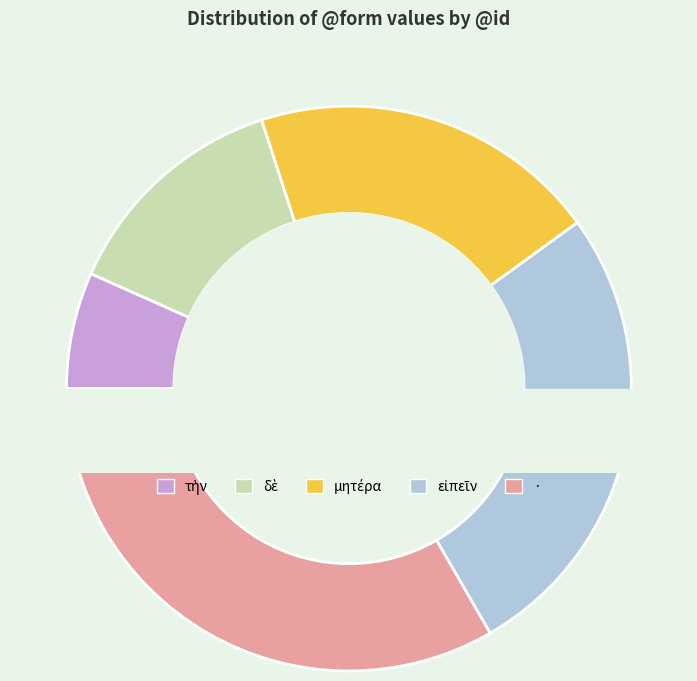

To the nearest percent, what is the average slice percentage?

20%